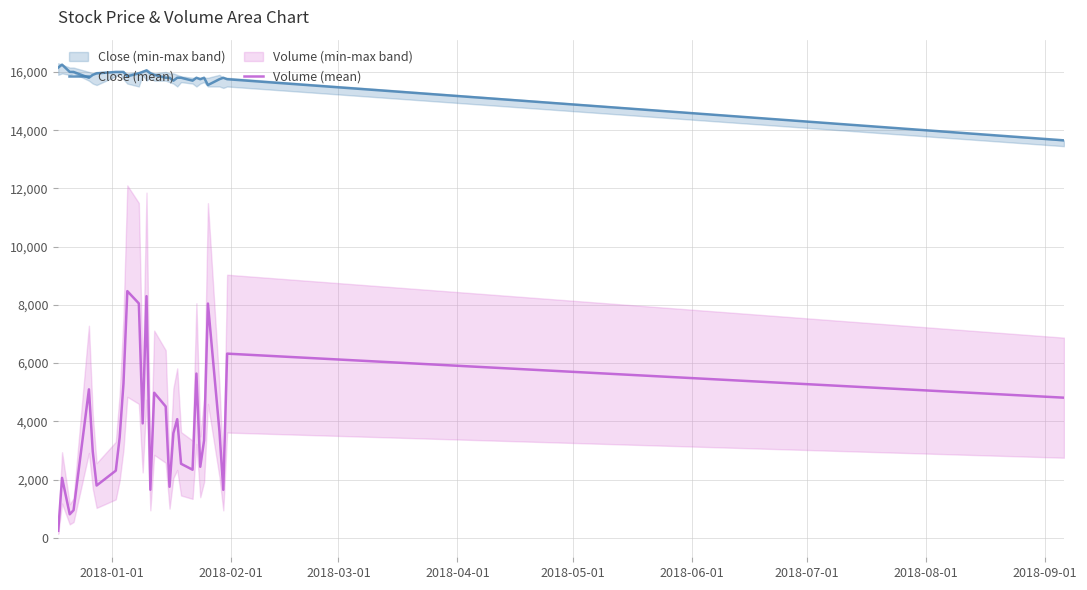

True or false: Close (mean) and Volume (mean) intersect in this chart.

False